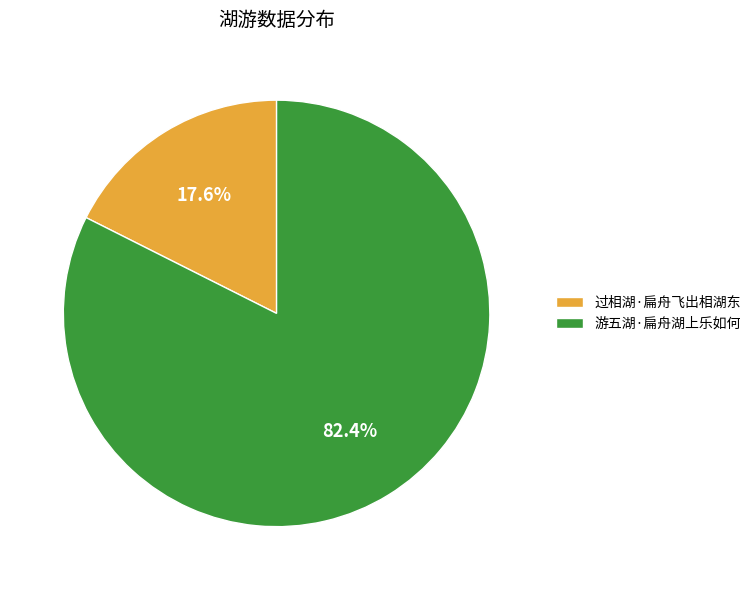

Is there a majority slice in this chart?

Yes